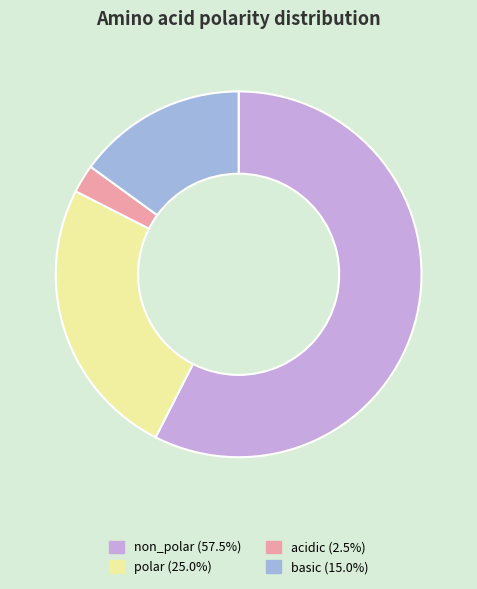

Which slice represents more than half of the pie?

non_polar